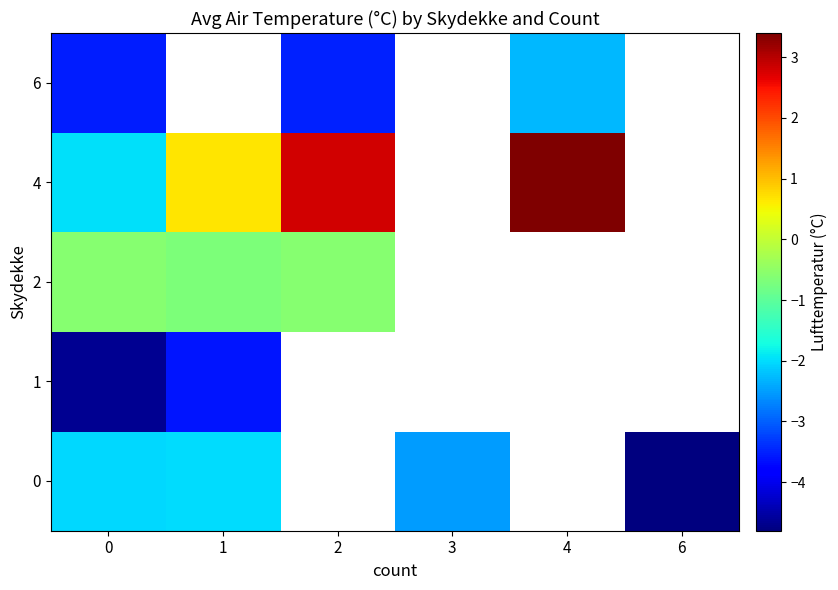

Is it true that 6 equals -1.5 at 2?

False